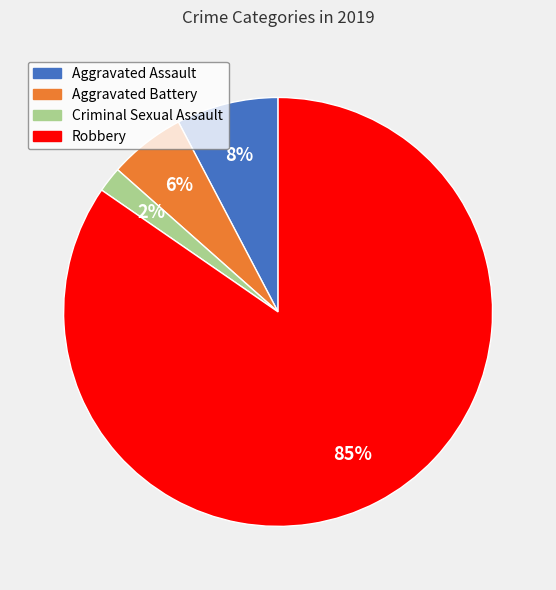

Which slice is the largest?

Robbery